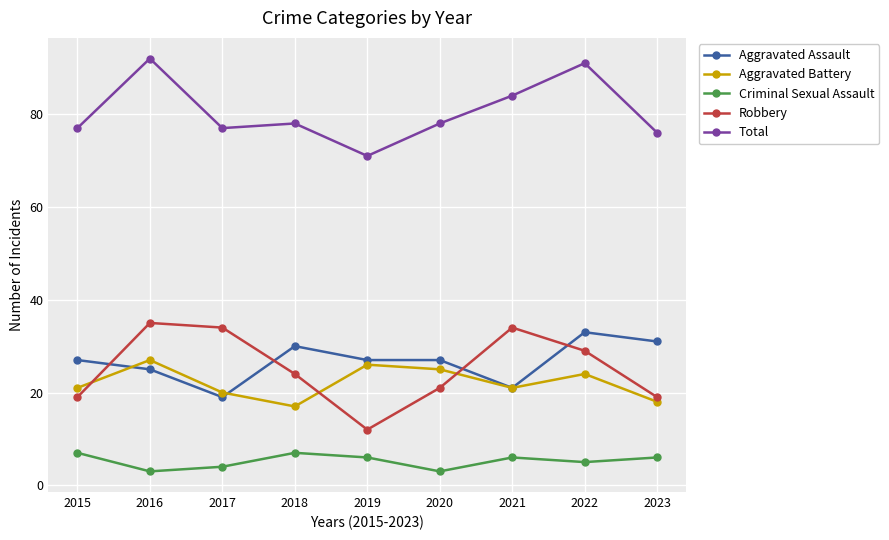

Reading left to right, what are all the values shown in this chart?

Aggravated Assault: 27	25	19	30	27	27	21	33	31
Aggravated Battery: 21	27	20	17	26	25	21	24	18
Criminal Sexual Assault: 7	3	4	7	6	3	6	5	6
Robbery: 19	35	34	24	12	21	34	29	19
Total: 77	92	77	78	71	78	84	91	76